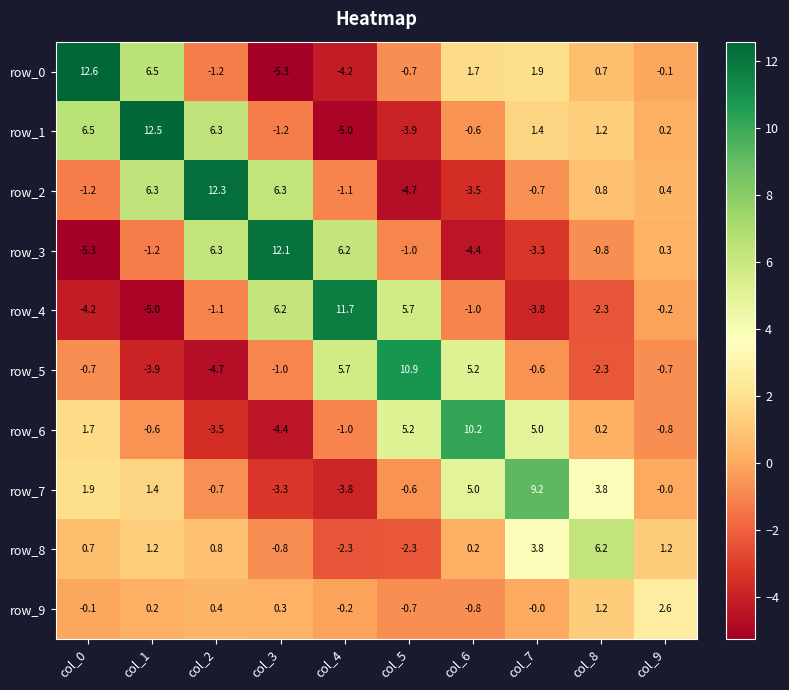

At col_9, list the series in order from smallest to largest.

row_6, row_5, row_4, row_0, row_7, row_1, row_3, row_2, row_8, row_9